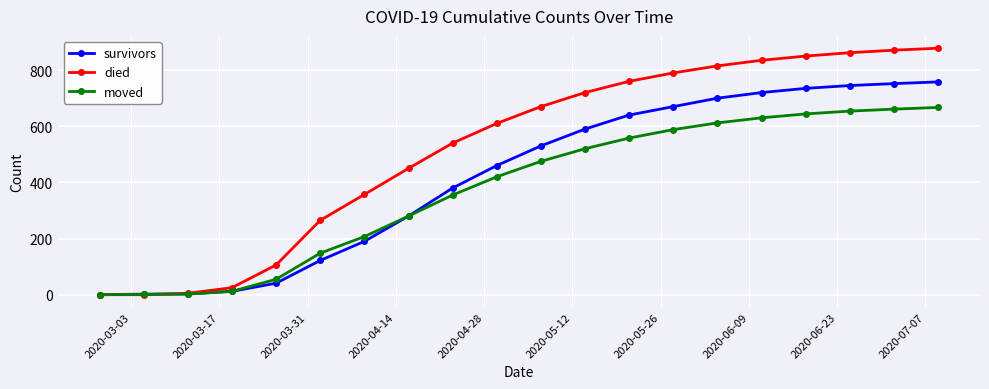

Rank the series by their maximum value, from highest to lowest.

died, survivors, moved